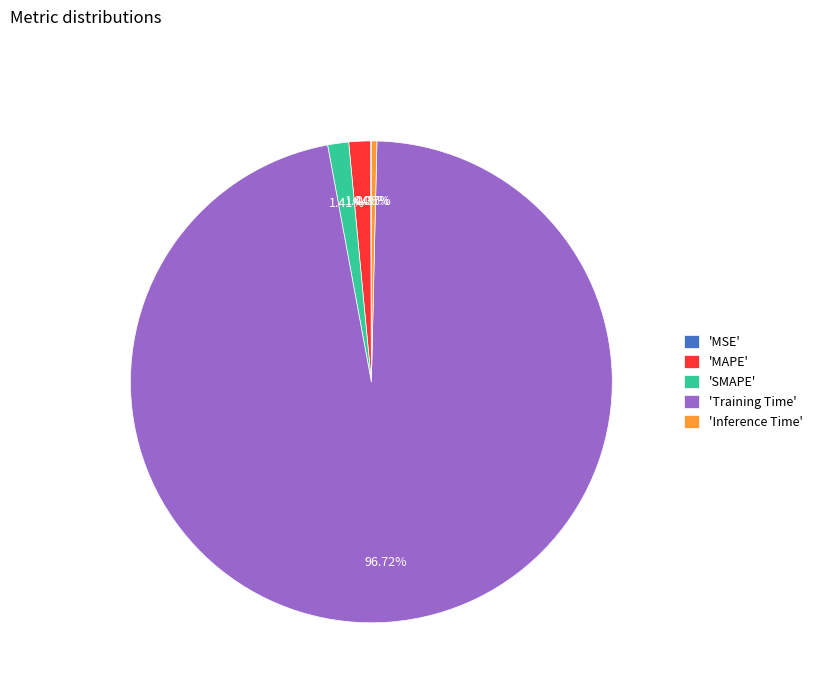

Is 'MAPE' the majority of the pie?

No